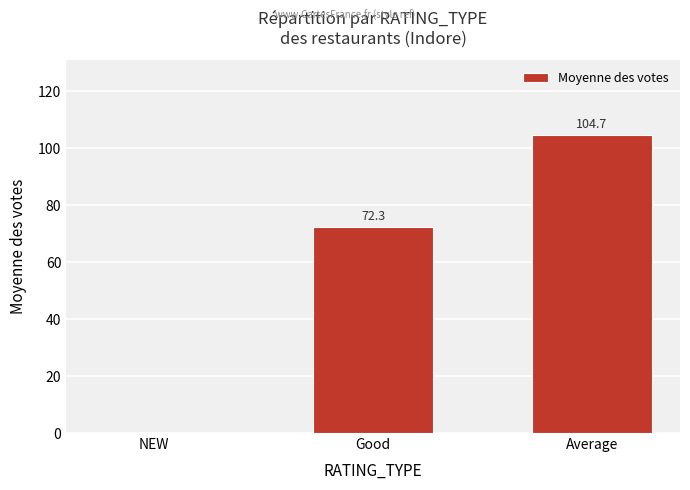

True or false: the data shows 39.6 at Average.

False